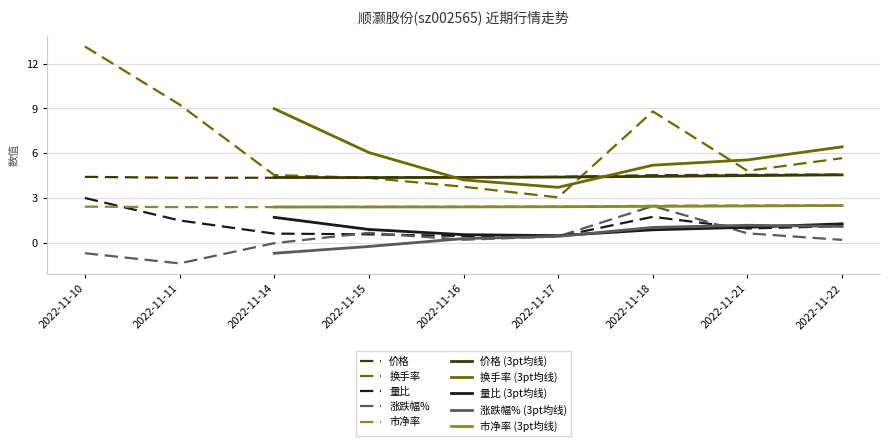

True or false: 价格 has a value of 4.6 at 2022-11-22.

True